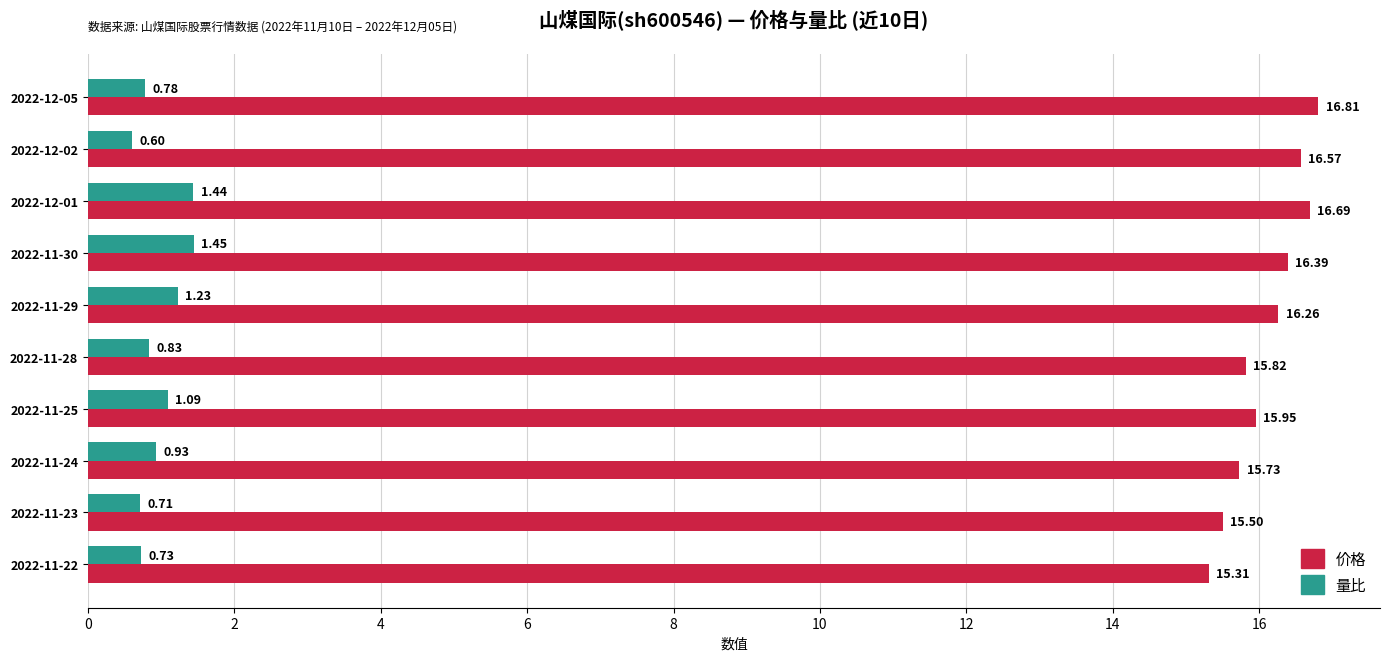

What is the average value of the 价格 series?

16.1